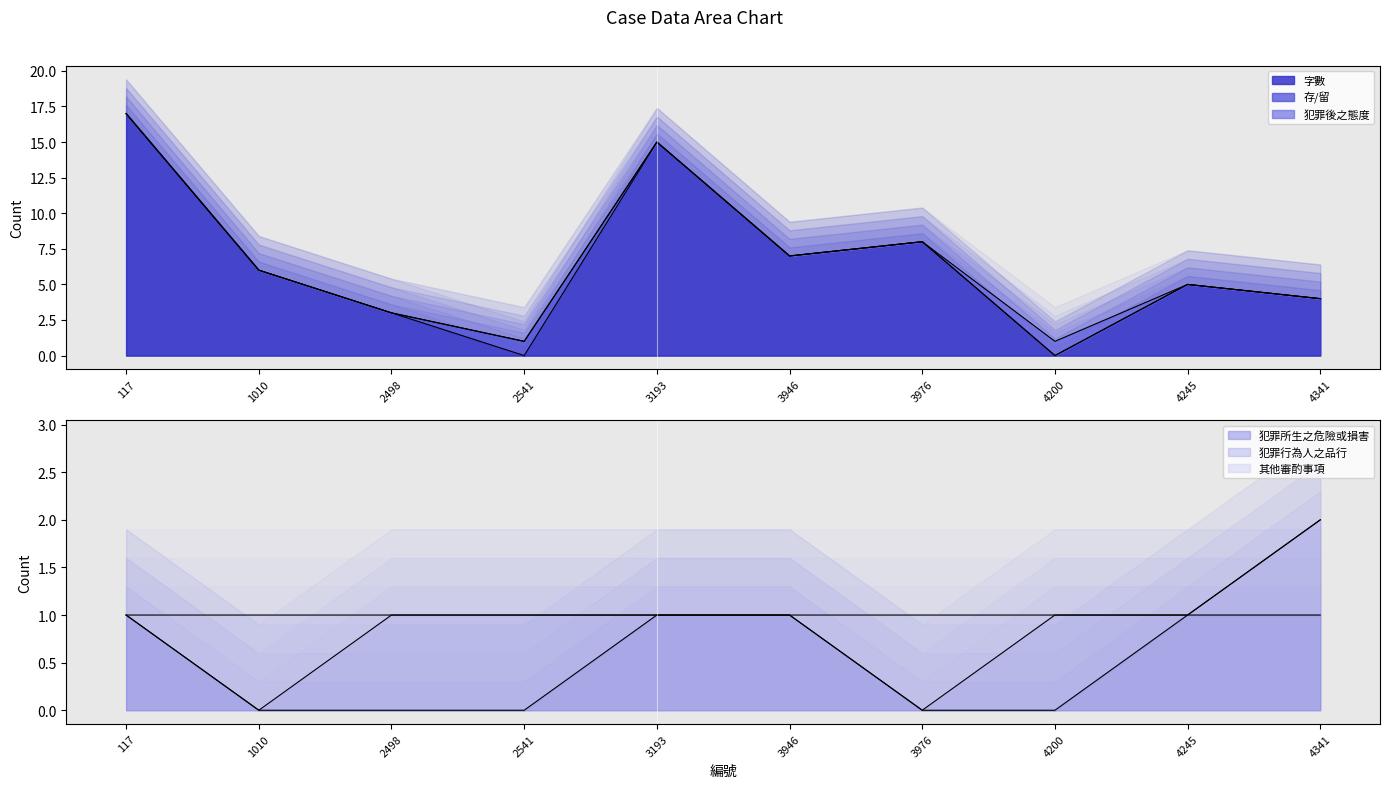

Which series has the widest spread of values?

字數